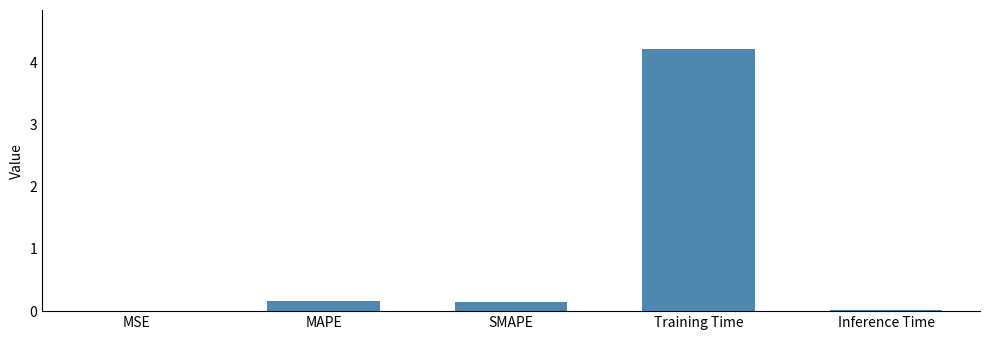

What is the change in value from MSE to MAPE?

+0.2